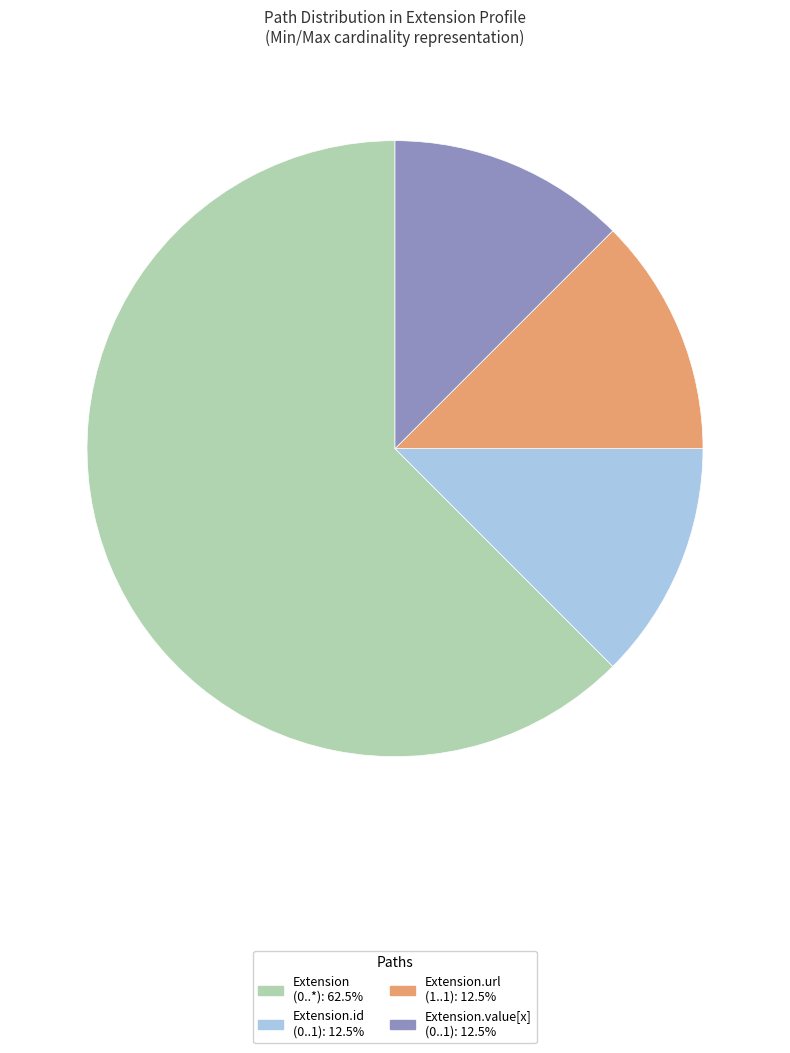

How many segments does this pie chart have?

4